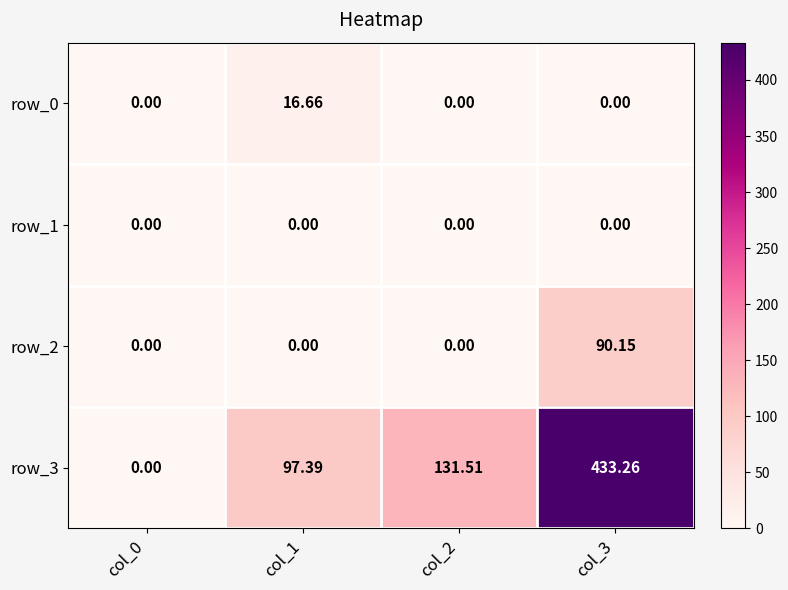

Reading left to right, extract all data points from this chart.

row_0: 0.0	16.7	0.0	0.0
row_1: 0.0	0.0	0.0	0.0
row_2: 0.0	0.0	0.0	90.2
row_3: 0.0	97.4	131.5	433.3